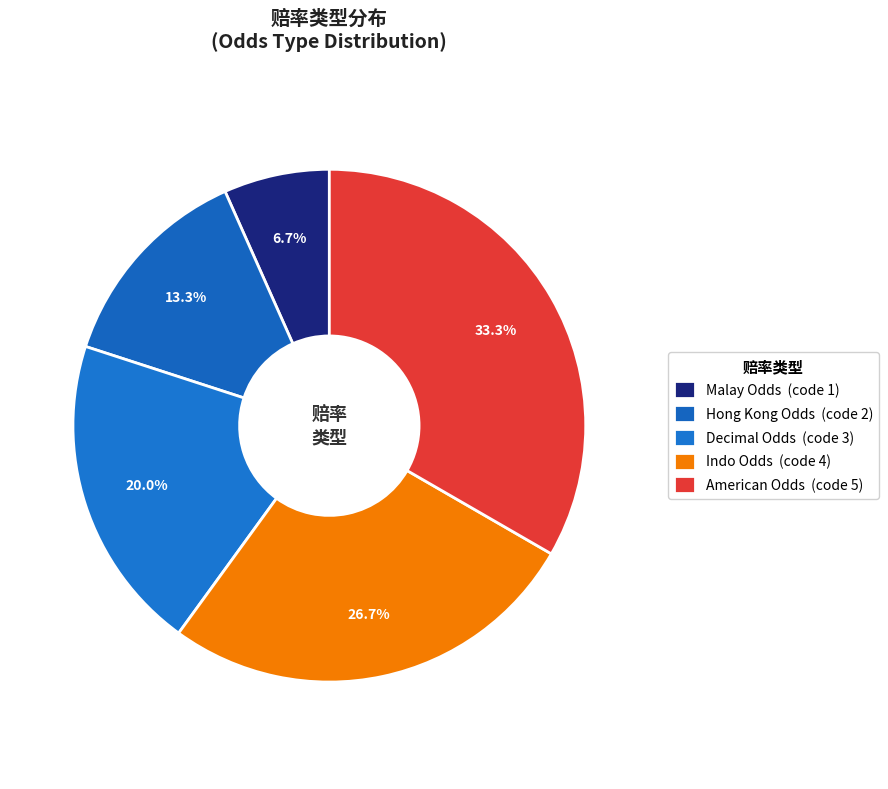

How many slices are in this pie chart?

5